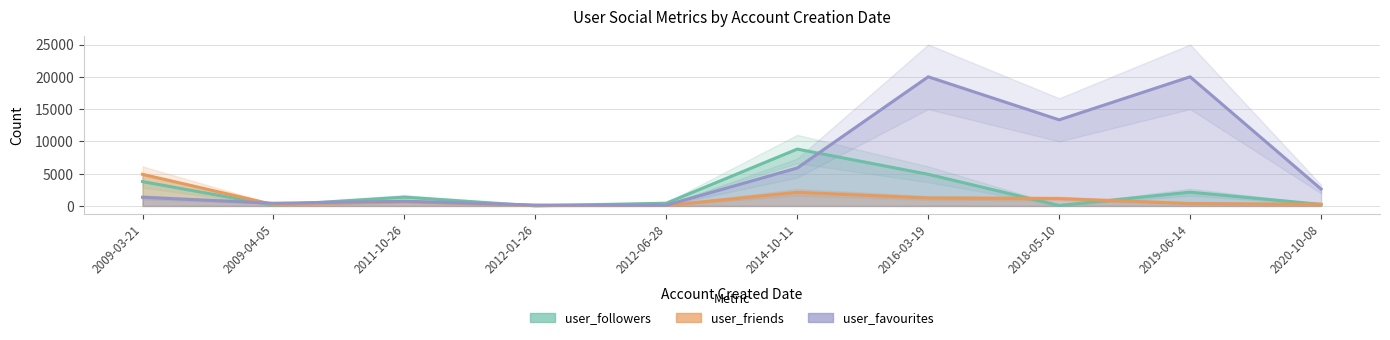

Rank the series at 2019-06-14 from highest to lowest value.

user_favourites, user_followers, user_friends